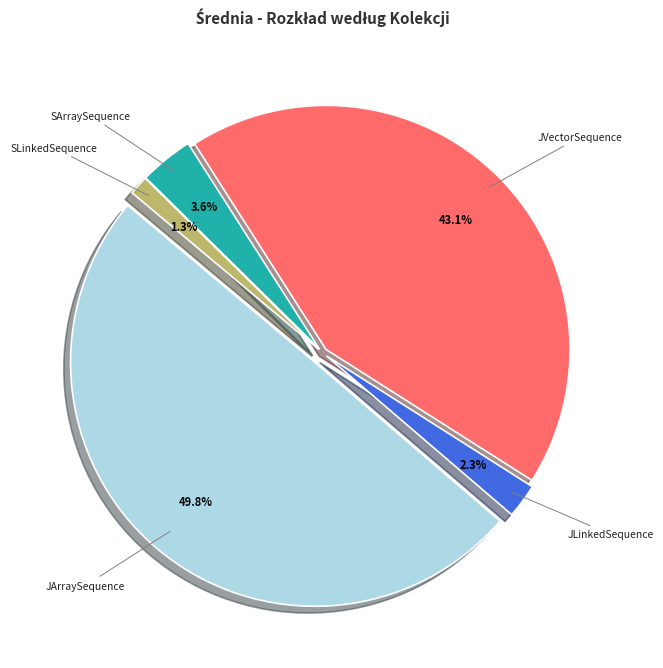

Do SLinkedSequence and SArraySequence together represent more than half of the pie?

No